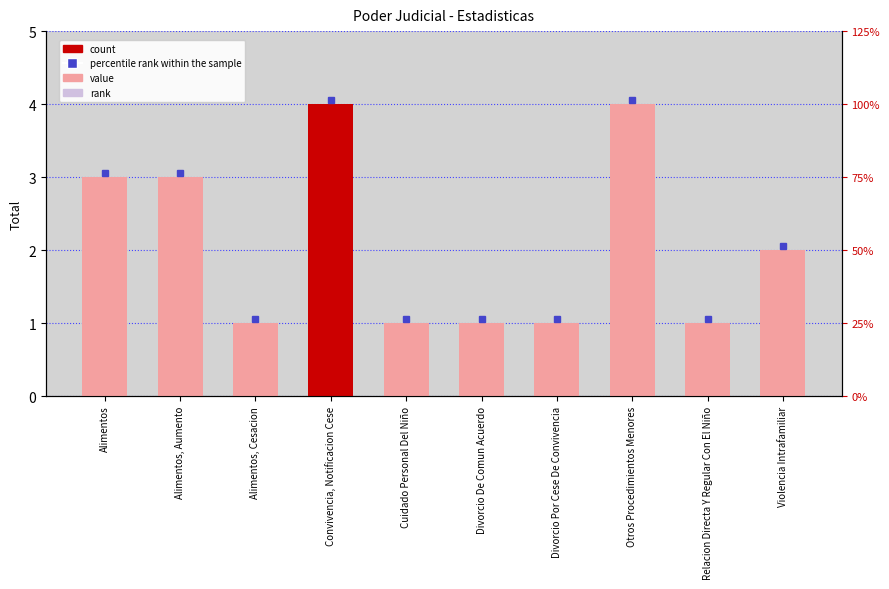

What is the ratio of the value at Violencia Intrafamiliar to the value at Alimentos?

0.7